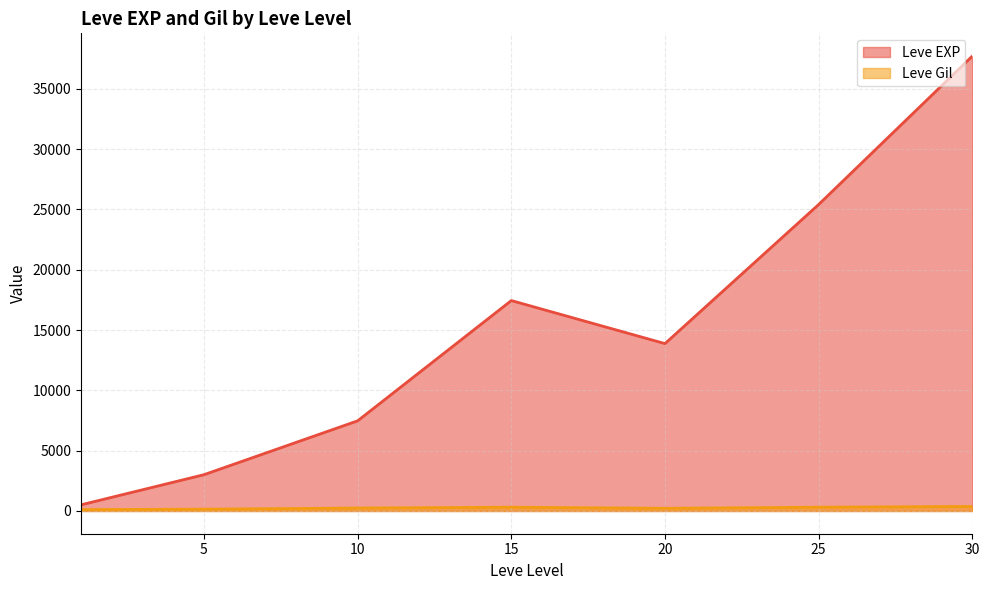

Where is Leve Gil (line) nearest to the value 244?

10